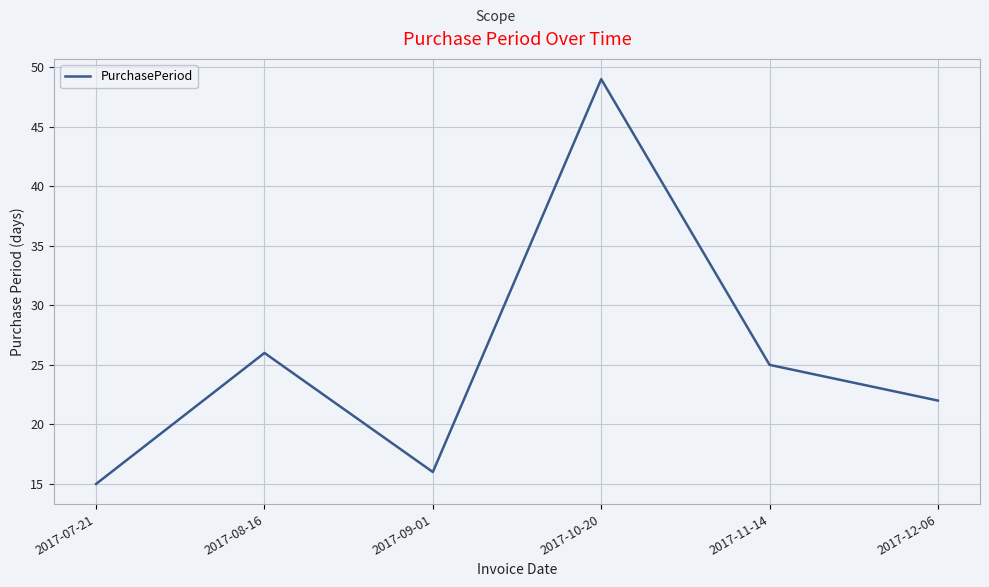

How many values are below 25?

3